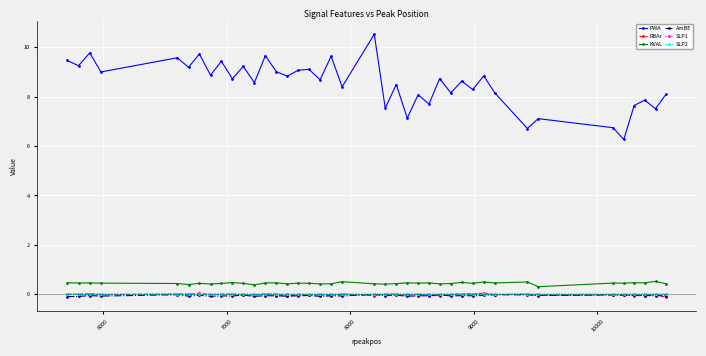

What is the value of the PWA point at the 35th from the left?

6.7